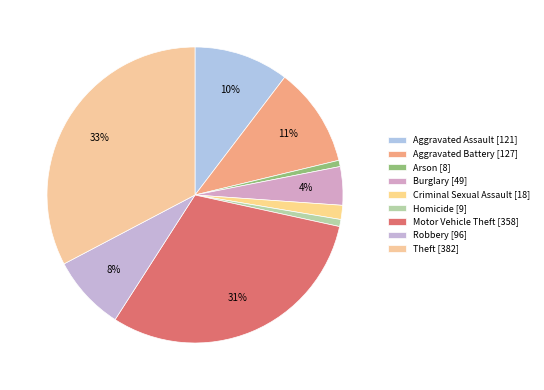

Does Burglary account for over 50% of the chart?

No